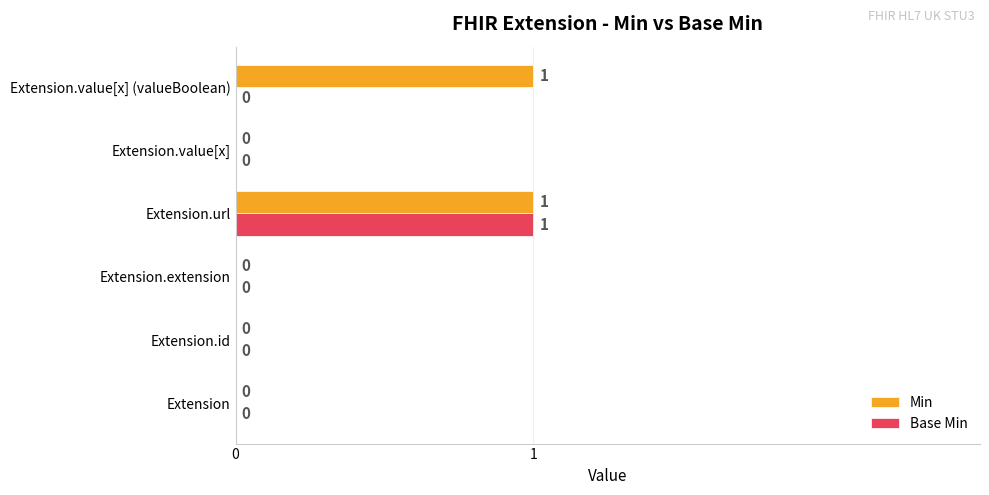

Which series changed the most between Extension.value[x] and Extension.value[x] (valueBoolean)?

Min